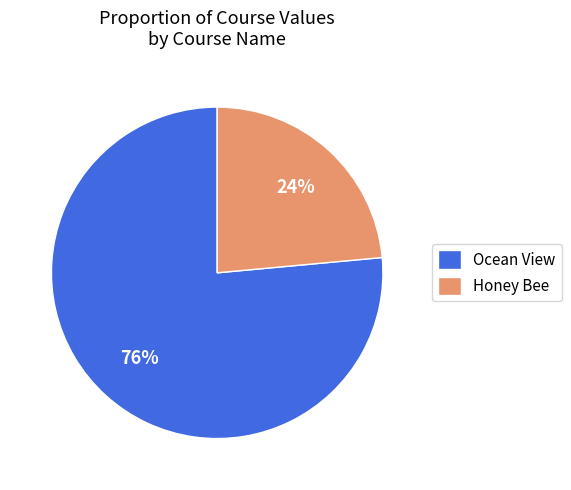

What percentage is the Ocean View slice, to the nearest percent?

76%